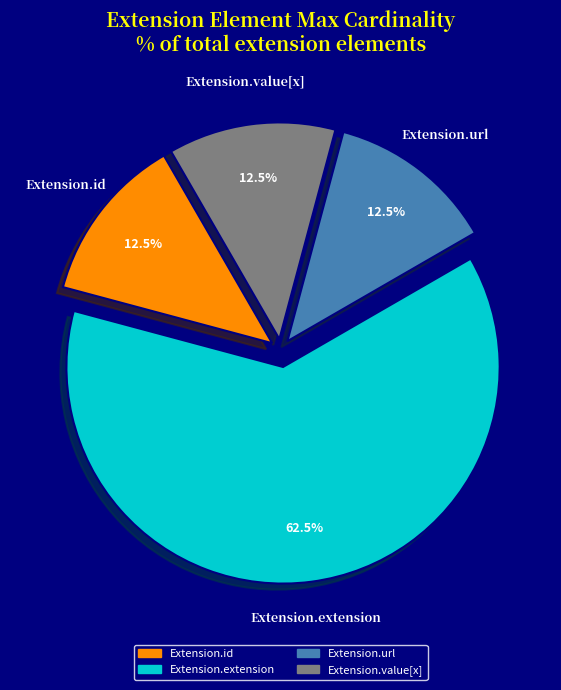

How many segments does this pie chart have?

4